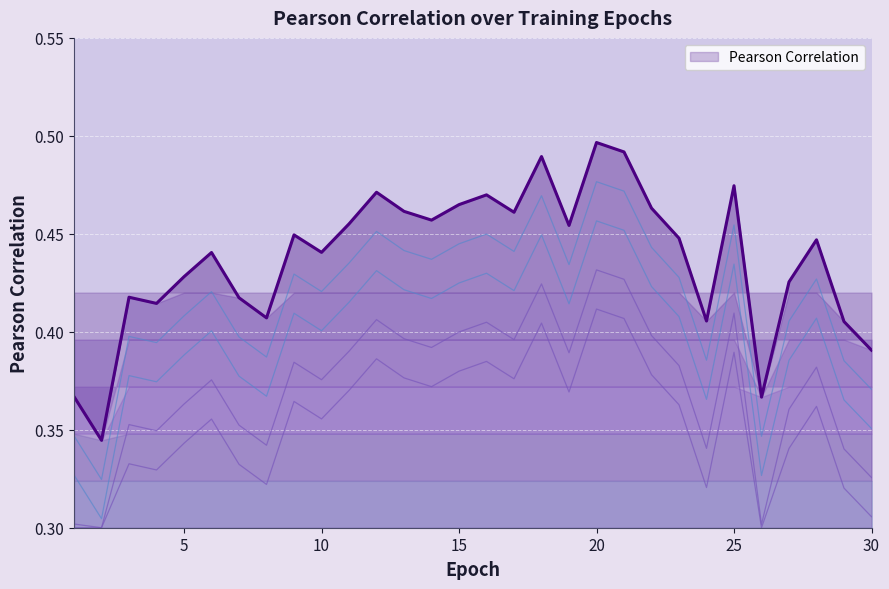

Reading left to right, transcribe all the data shown in this chart.

1=0.4	2=0.3	3=0.4	4=0.4	5=0.4	6=0.4	7=0.4	8=0.4	9=0.4	10=0.4	11=0.5	12=0.5	13=0.5	14=0.5	15=0.5	16=0.5	17=0.5	18=0.5	19=0.5	20=0.5	21=0.5	22=0.5	23=0.4	24=0.4	25=0.5	26=0.4	27=0.4	28=0.4	29=0.4	30=0.4